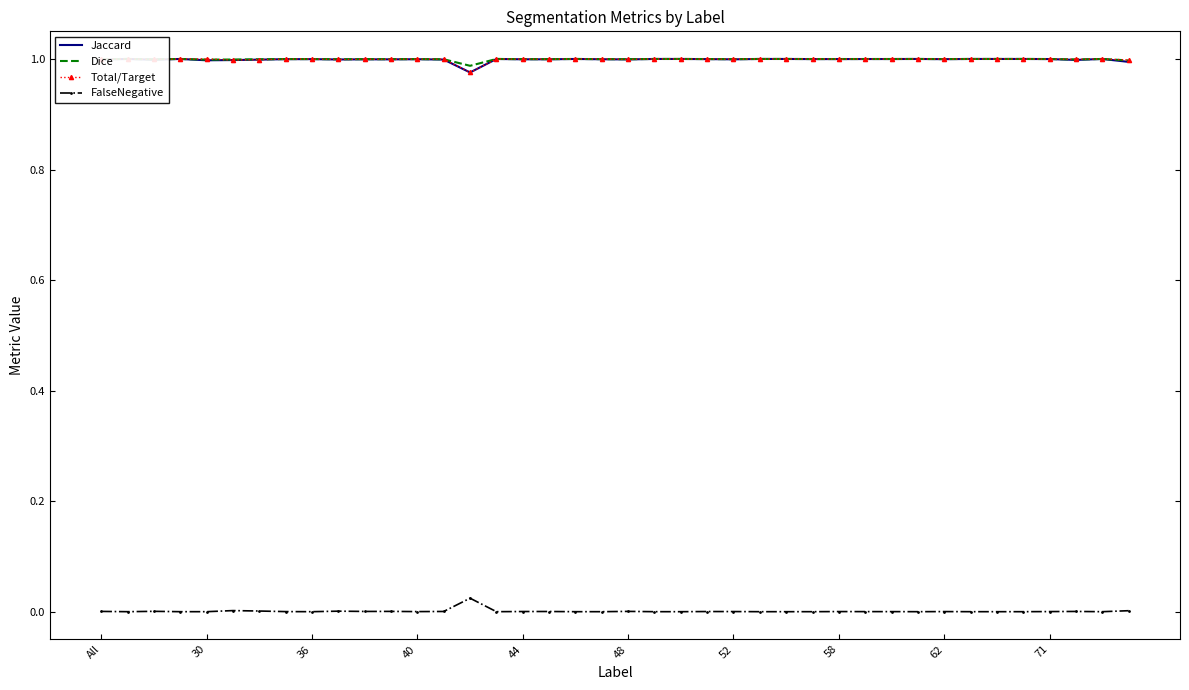

Which series has the widest spread of values?

Jaccard